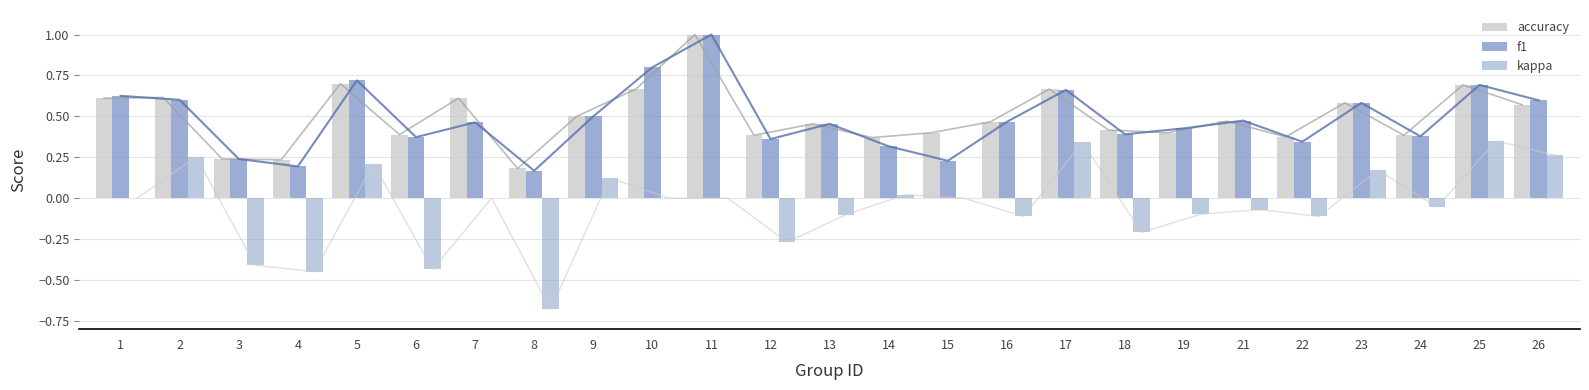

What is the difference between the highest and lowest values at 7?

0.6